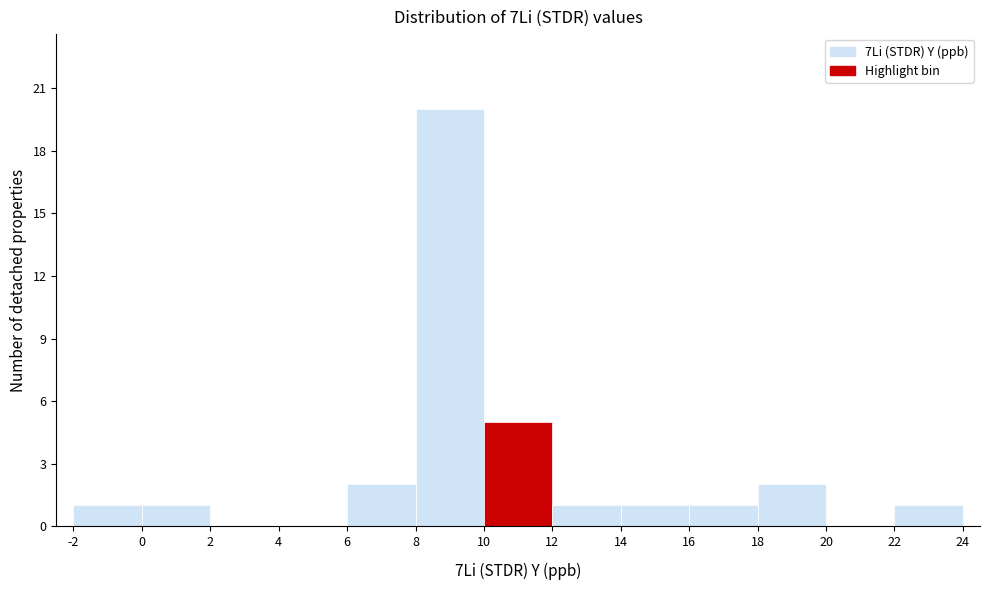

Reading left to right, transcribe this chart: for each bar, give the range it covers on the x-axis and its height. The values are not printed on the chart, so give them approximately, as read against the axis.

-2 to 0: 1
0 to 2: 1
2 to 4: 0
4 to 6: 0
6 to 8: 2
8 to 10: 20
10 to 12: 5
12 to 14: 1
14 to 16: 1
16 to 18: 1
18 to 20: 2
20 to 22: 0
22 to 24: 1